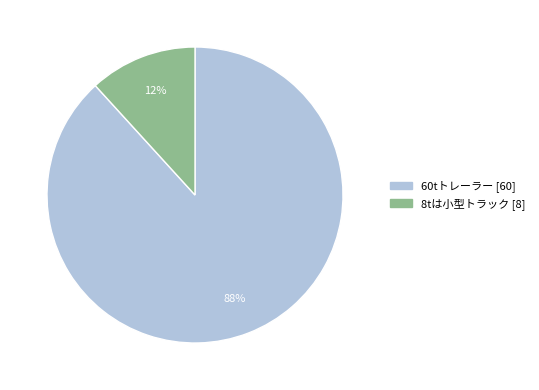

Is it true that 8tは小型トラック is 12% of the pie?

True